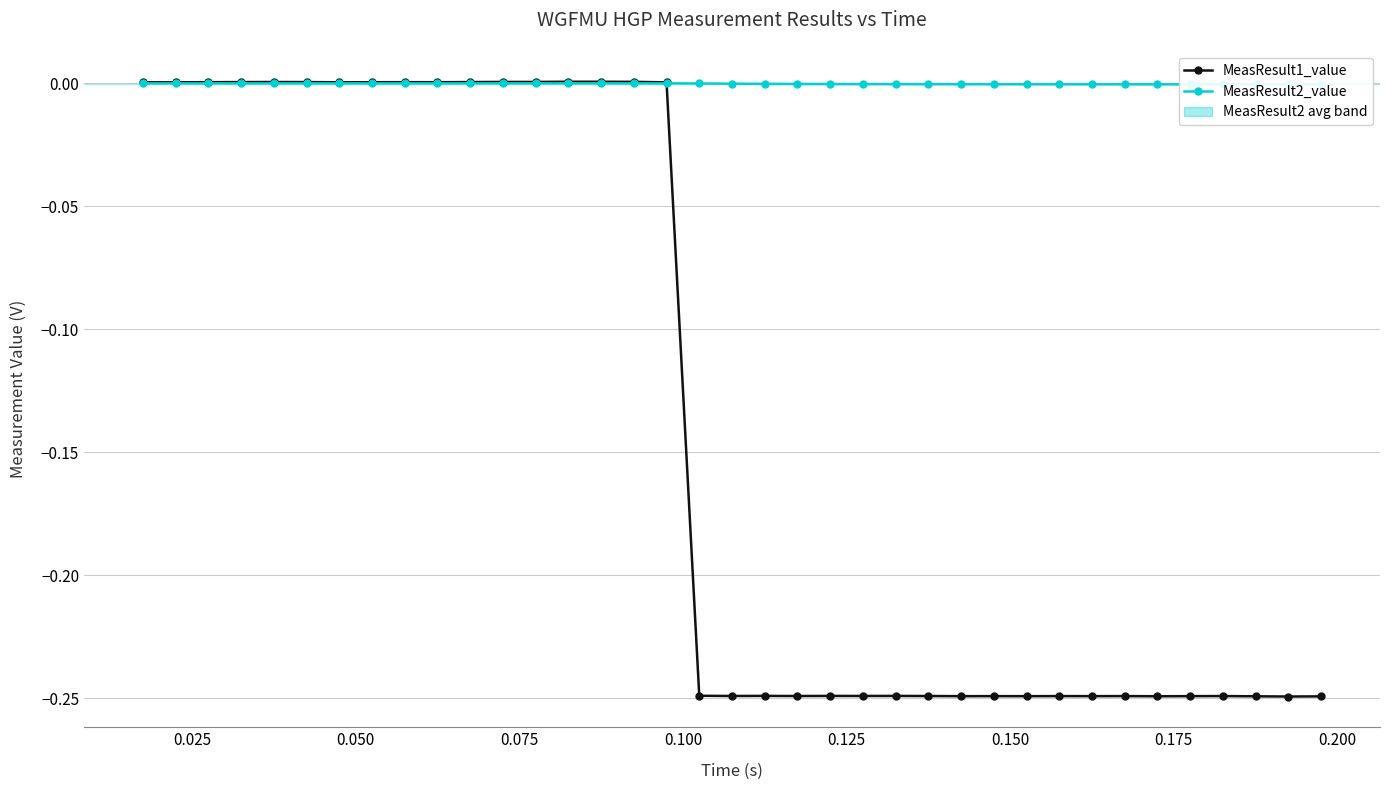

True or false: MeasResult1_value has more than 2 interior local peaks.

True